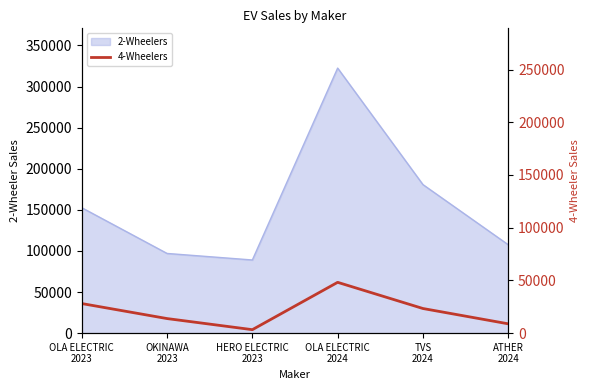

What position from the left is TVS
2024?

5